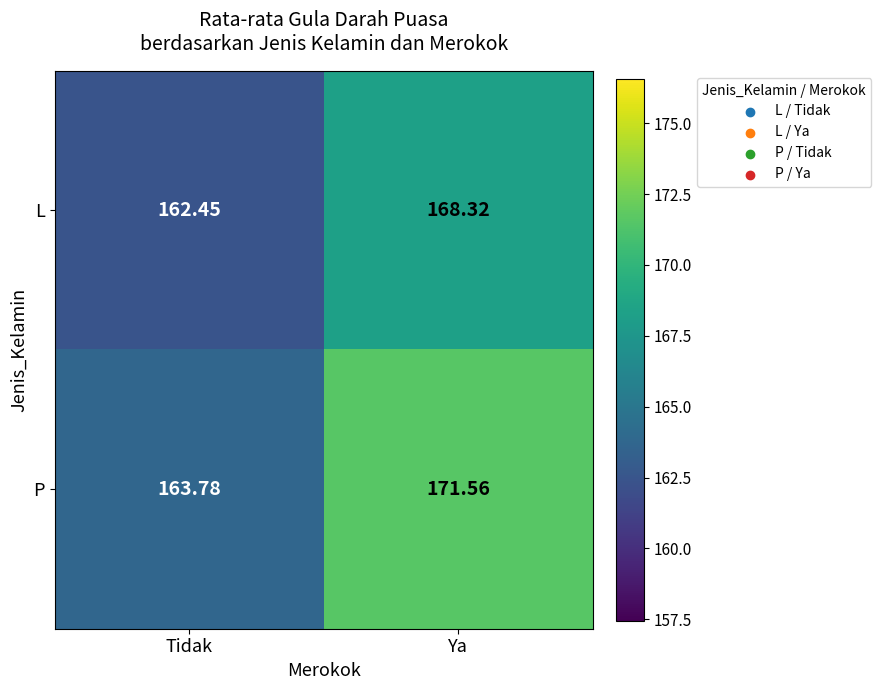

At which category is the sum across all series the highest?

Ya